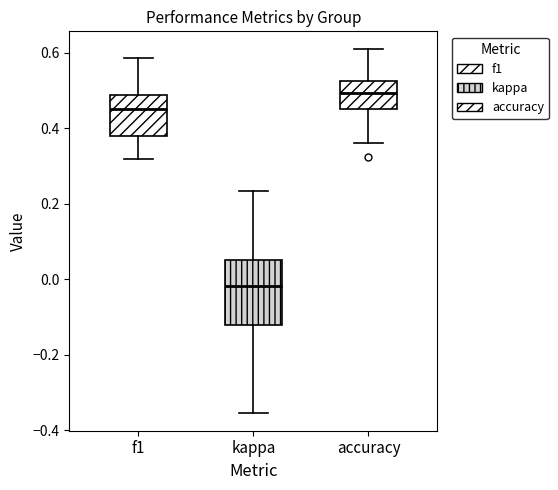

Where is the lower edge of the box for kappa on the y-axis? The values are not printed on the chart, so give them approximately, as read against the axis.

-0.12